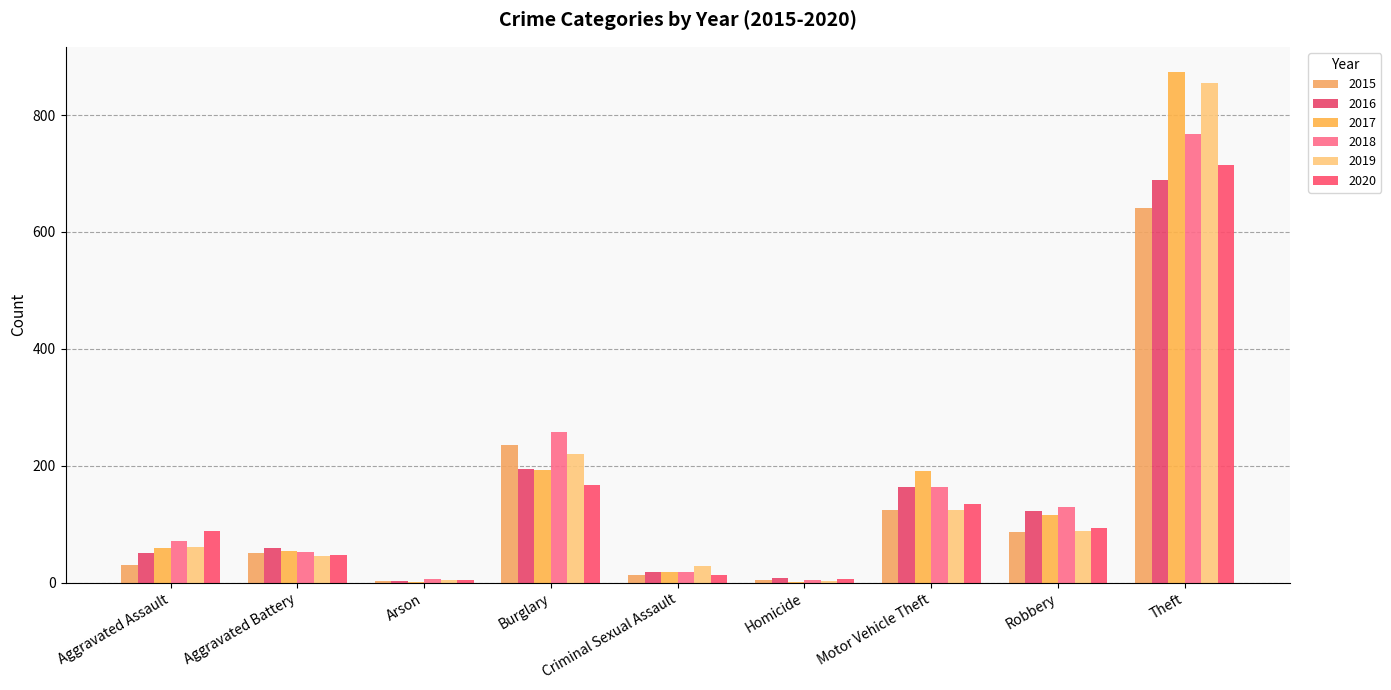

What is the average value of the 2016 series?

145